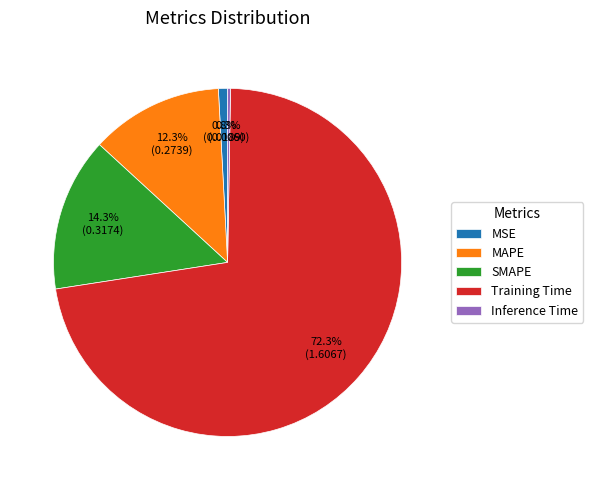

Is there any slice that represents more than half of the pie?

Yes